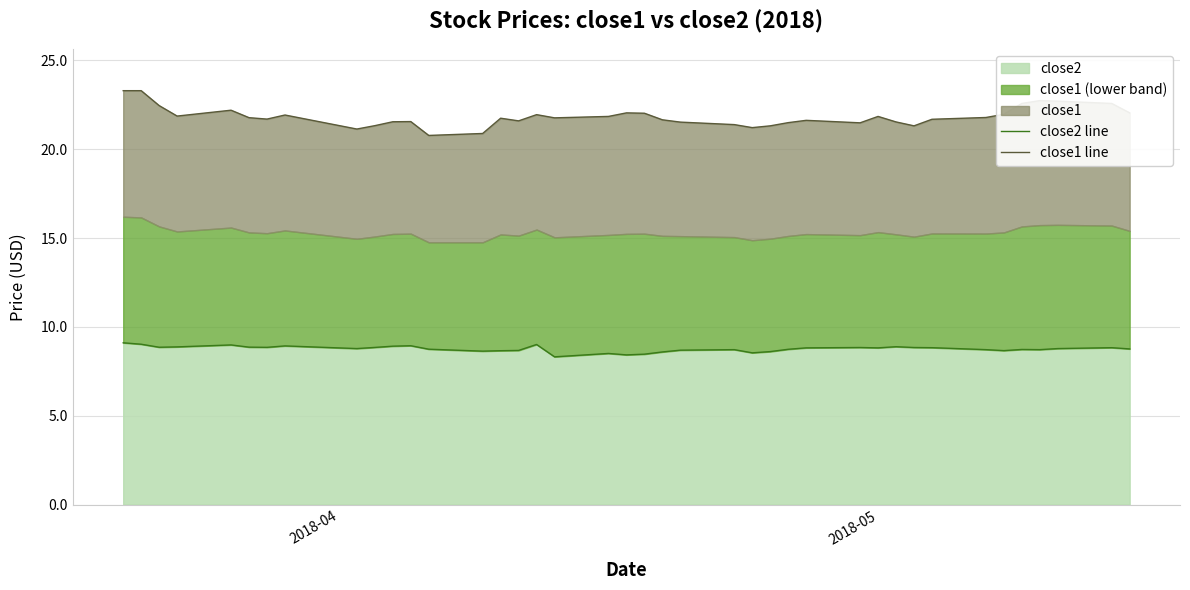

What is the lowest value of the close2 series?

8.3